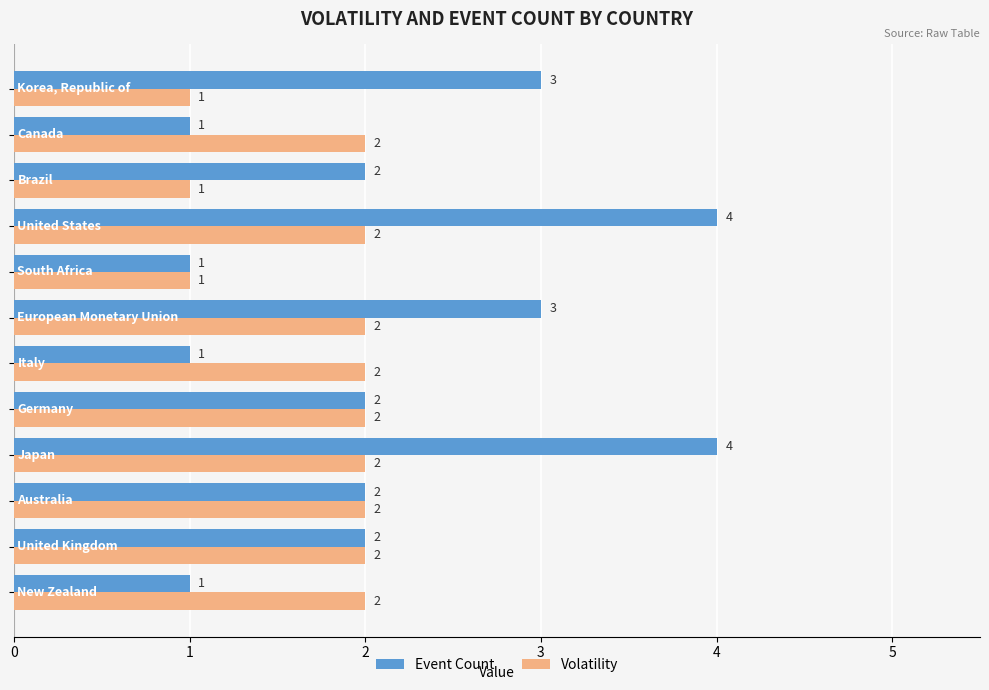

Which series has the largest range (max minus min)?

Event Count